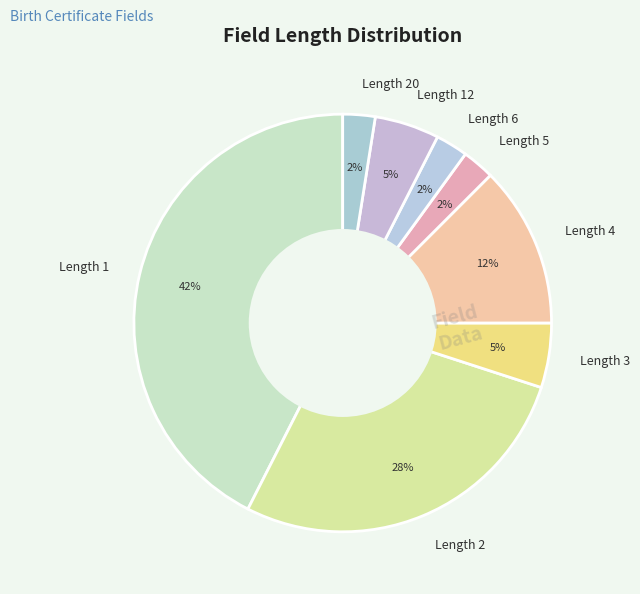

To the nearest percent, what is the difference between the largest and smallest slice percentages?

40%